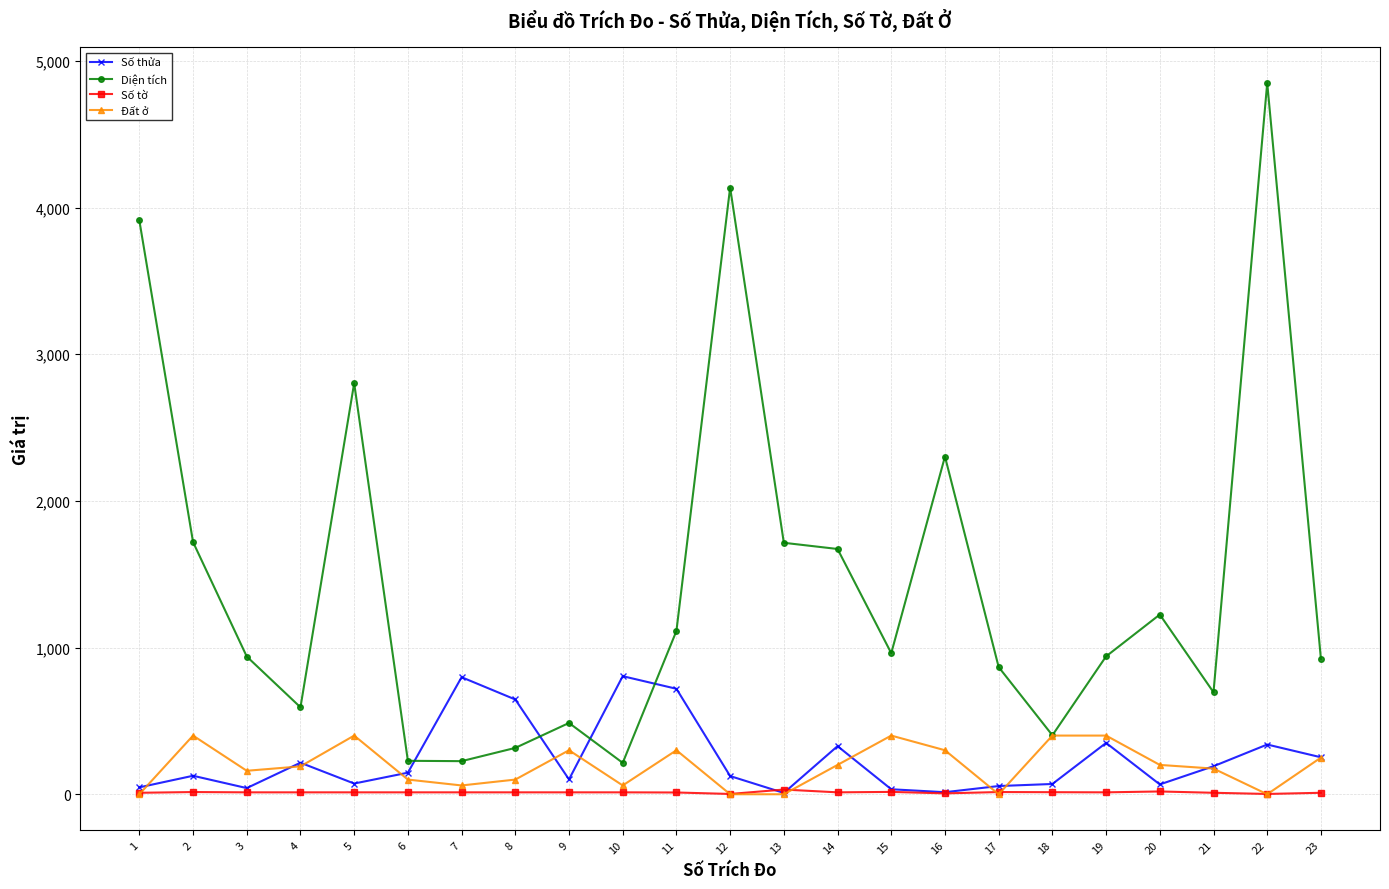

True or false: Số tờ has more than 2 points higher than both neighbors.

True